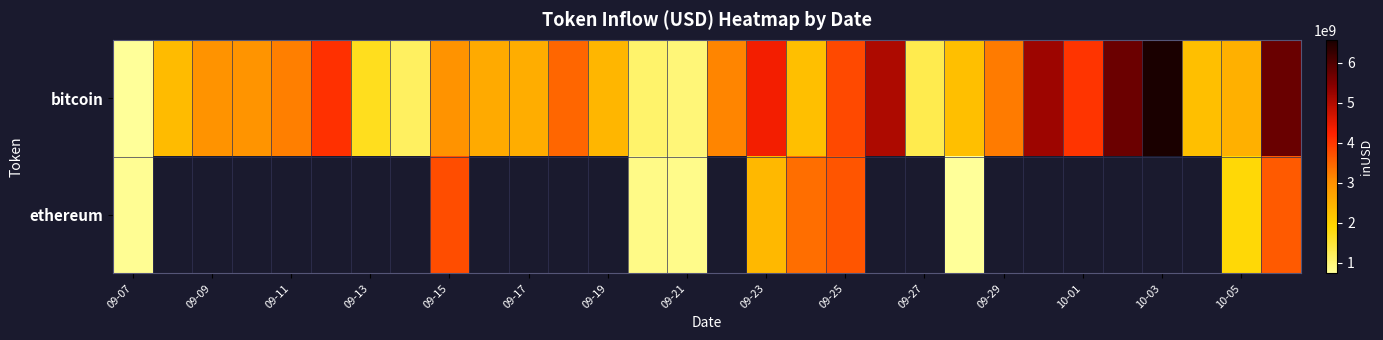

What is the smallest value displayed?

735165125.6